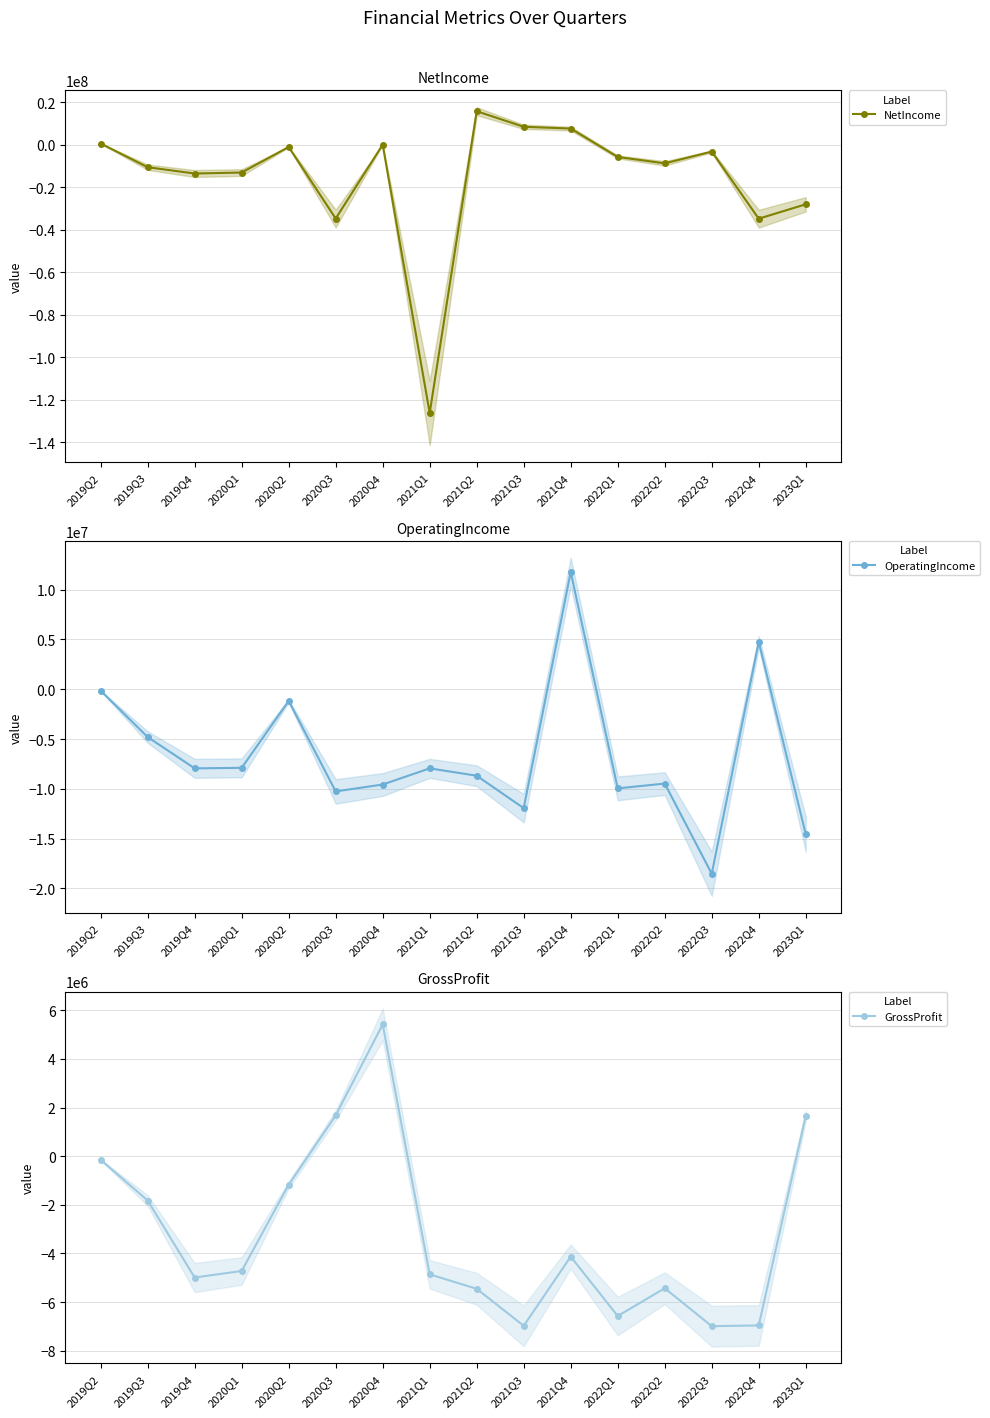

What are all the series names shown in the legend?

NetIncome, OperatingIncome, GrossProfit